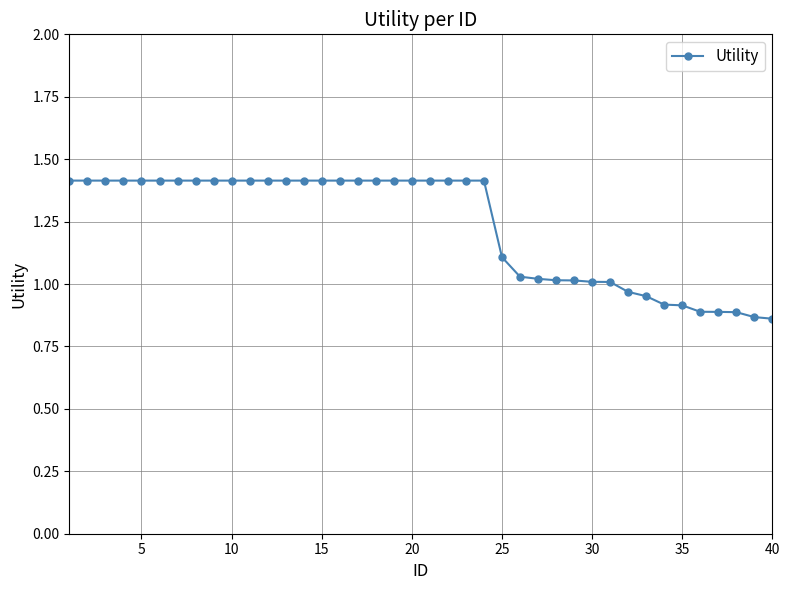

What is the maximum value shown in the chart?

1.4